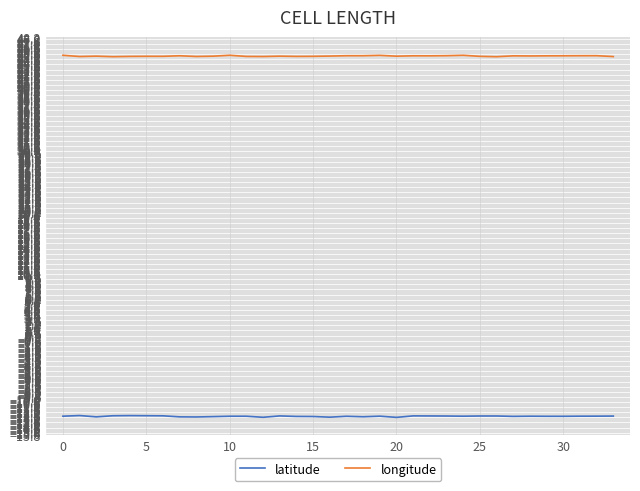

What is the highest value of the longitude series?

45.3